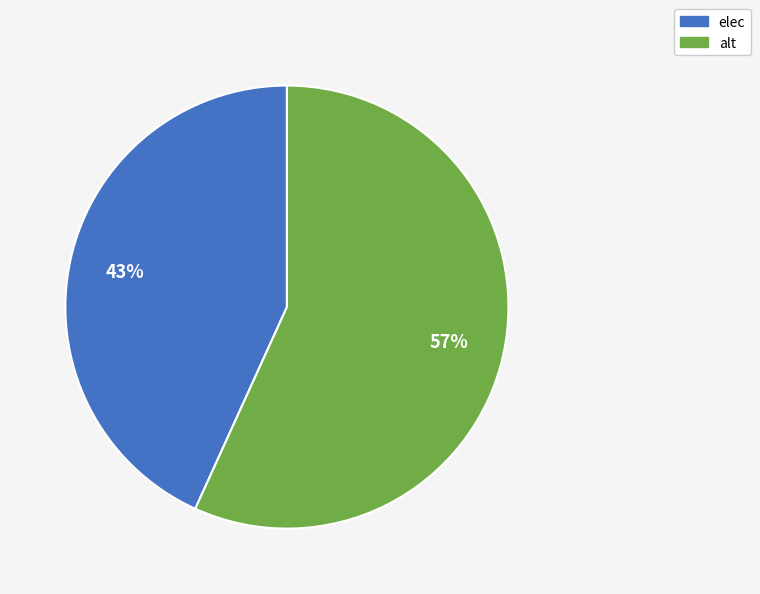

Approximately how many times larger is the value at alt compared to elec?

1.3